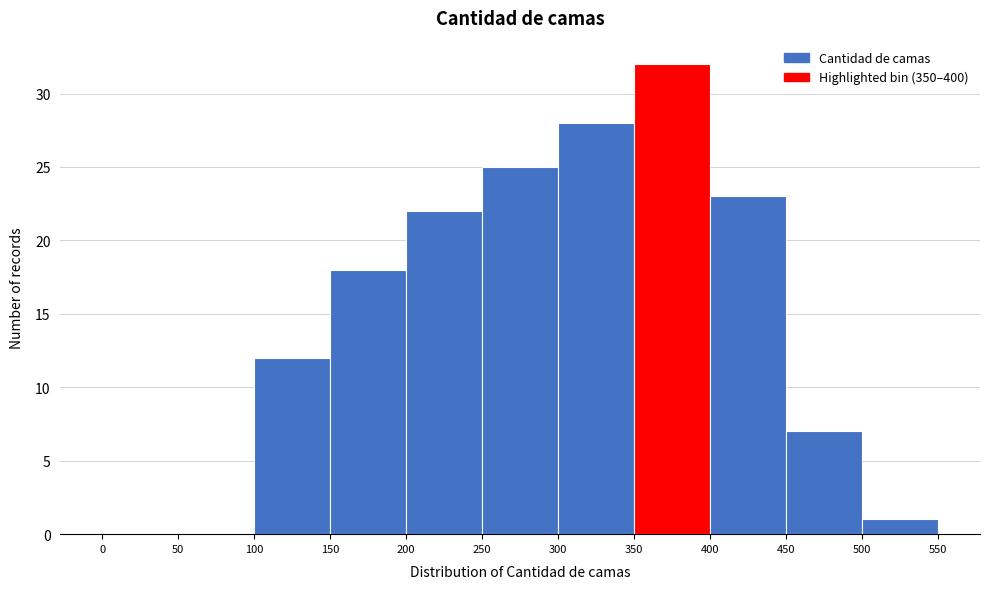

What is the height of the bar covering 250 to 300 on the x-axis? The values are not printed on the chart, so give them approximately, as read against the axis.

25